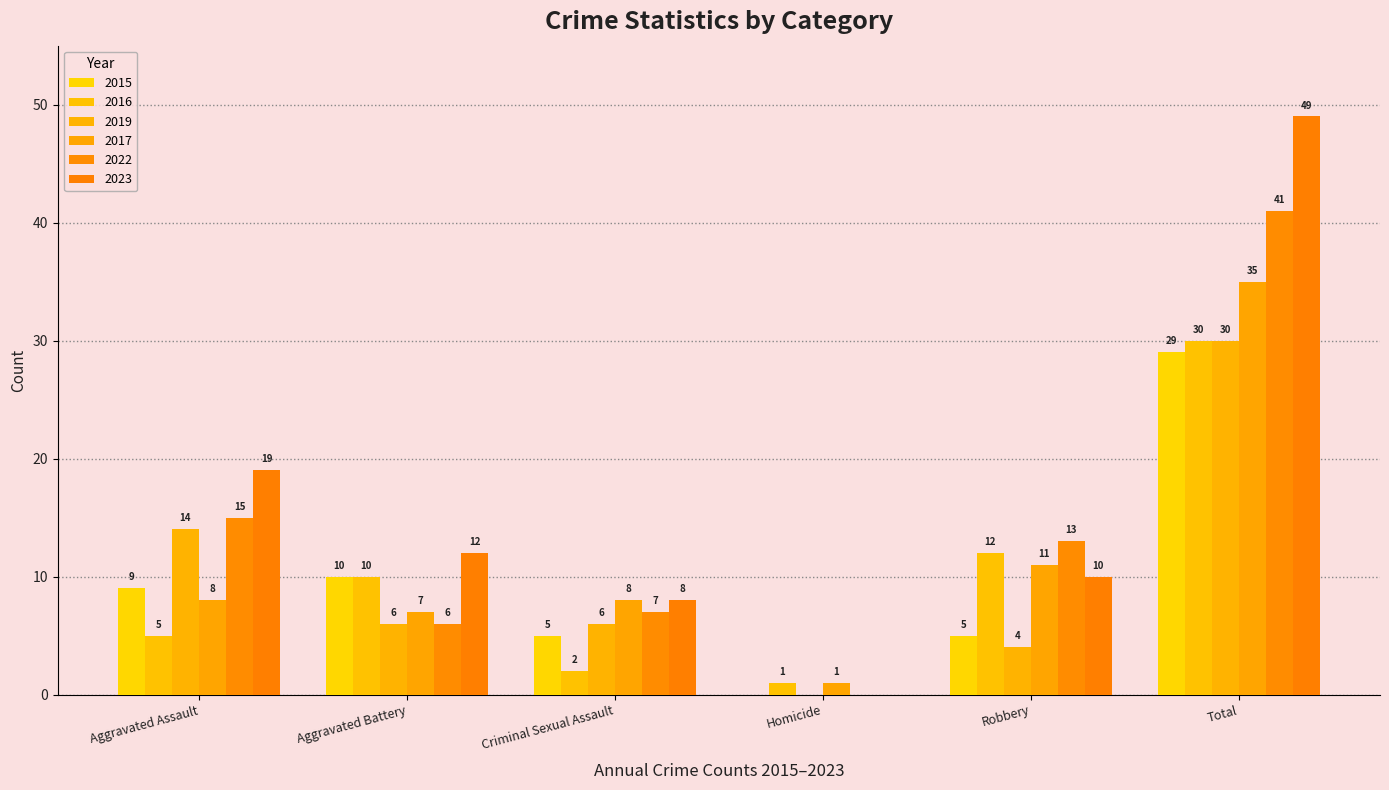

How many groups of bars are there?

6